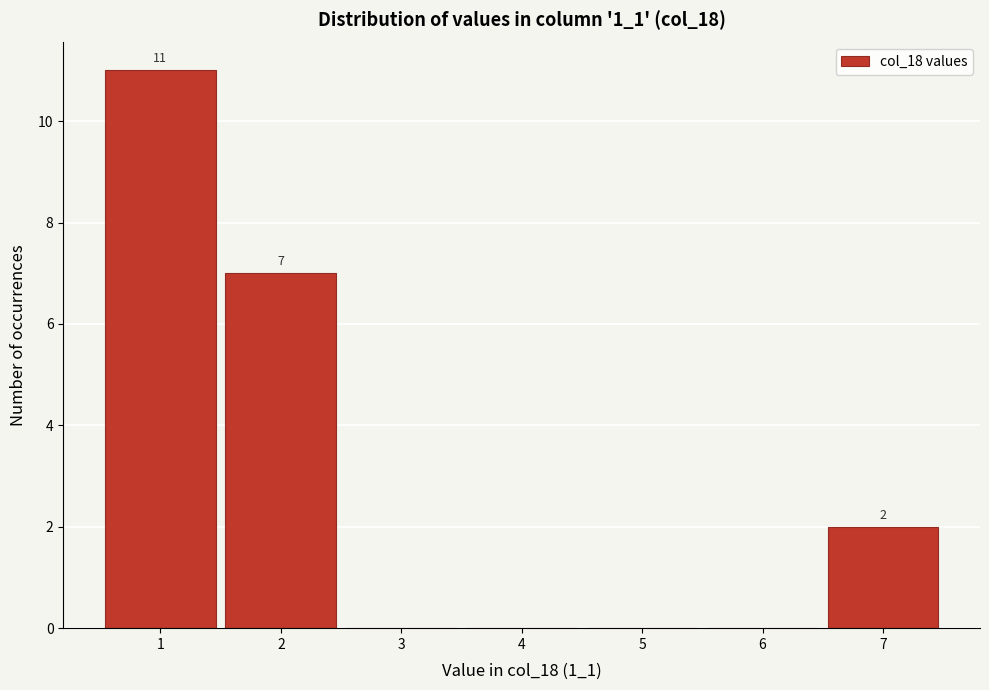

Which range on the x-axis has the tallest bar?

0.5 to 1.5